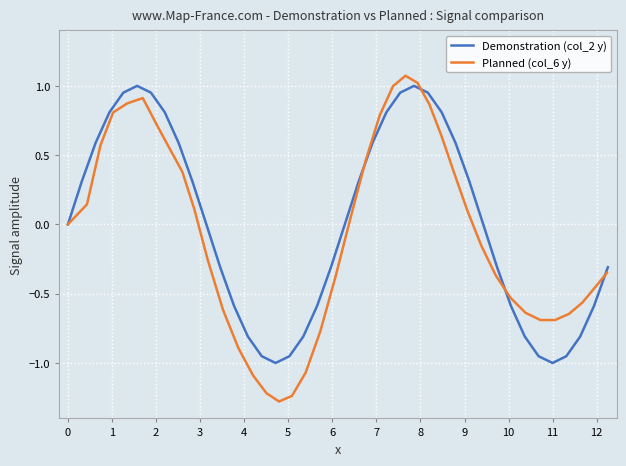

How many intersections are there between Planned (col_6 y) and Demonstration (col_2 y)?

4